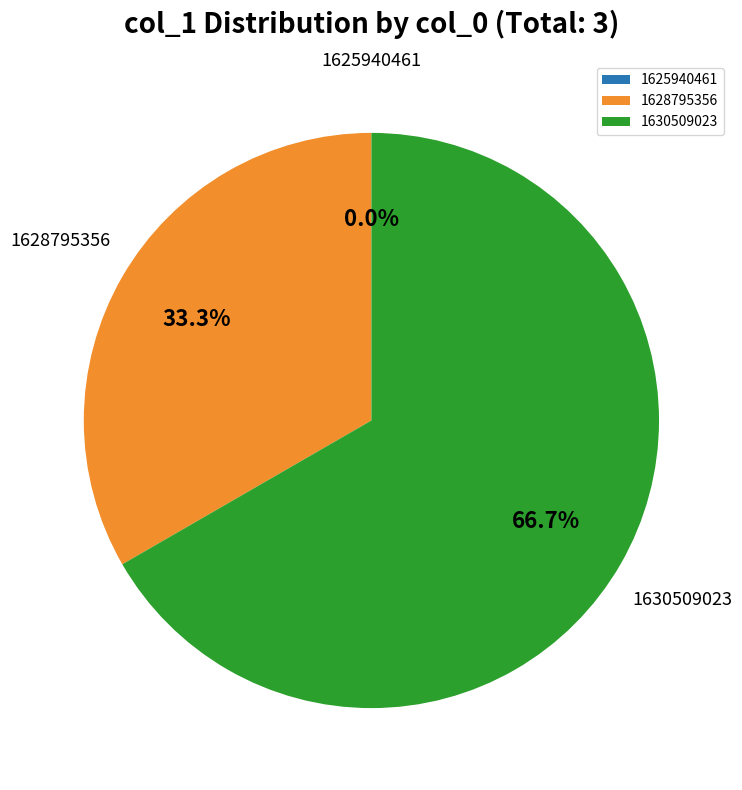

To the nearest percent, what is the difference between the col_0=1628795356 and col_0=1630509023 slice percentages?

33%